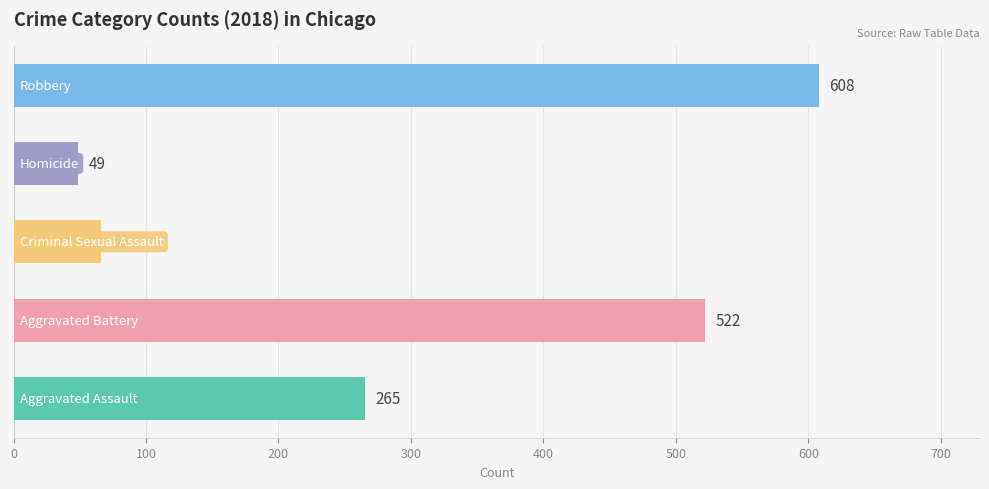

What is the minimum value shown in the chart?

49